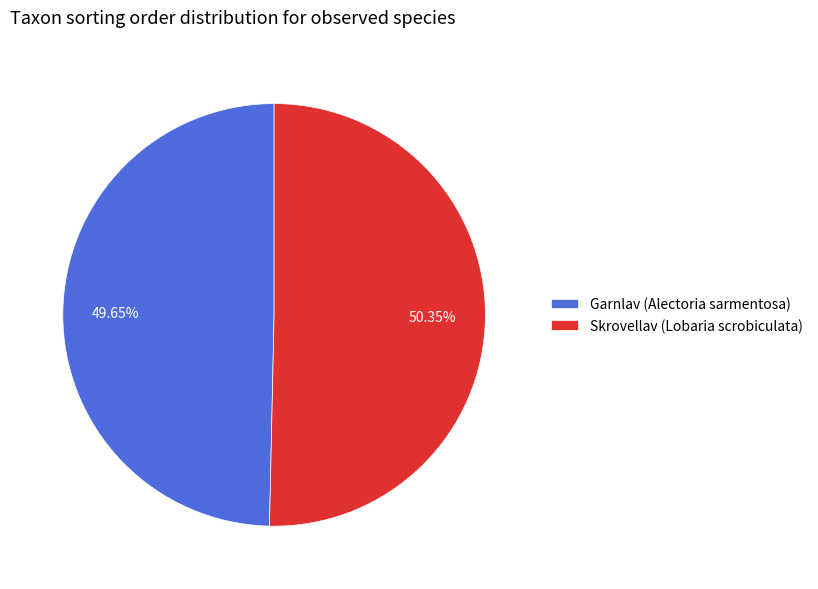

What is the ratio of the value at Garnlav (Alectoria sarmentosa) to the value at Skrovellav (Lobaria scrobiculata)?

1.0